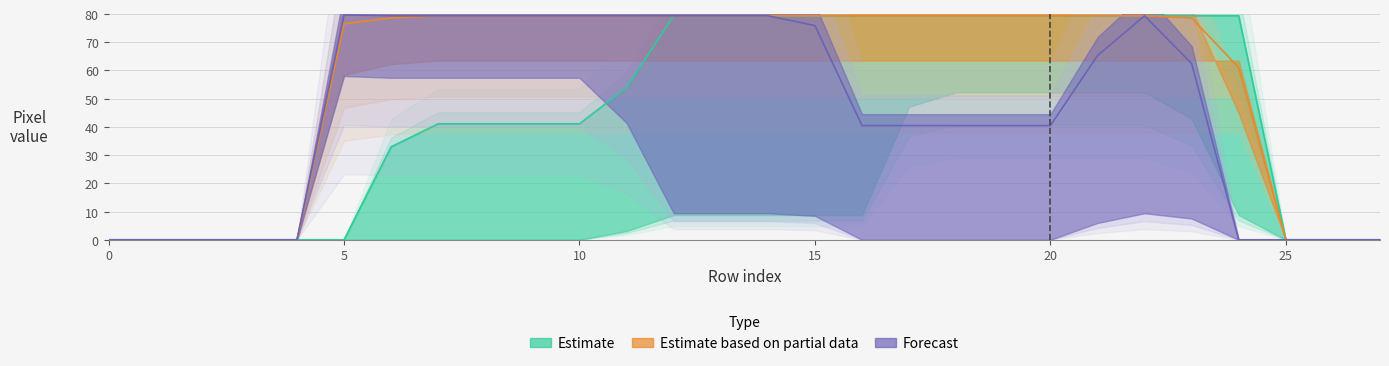

The value of col_15 at 2 is 27.0. True or false?

False